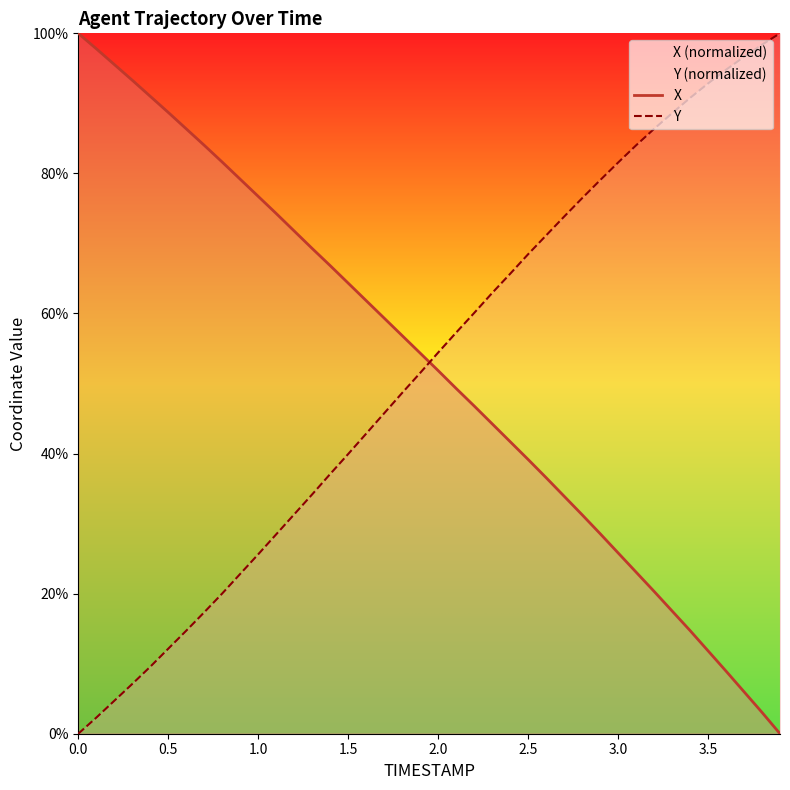

True or false: Y and X cross at least once.

True